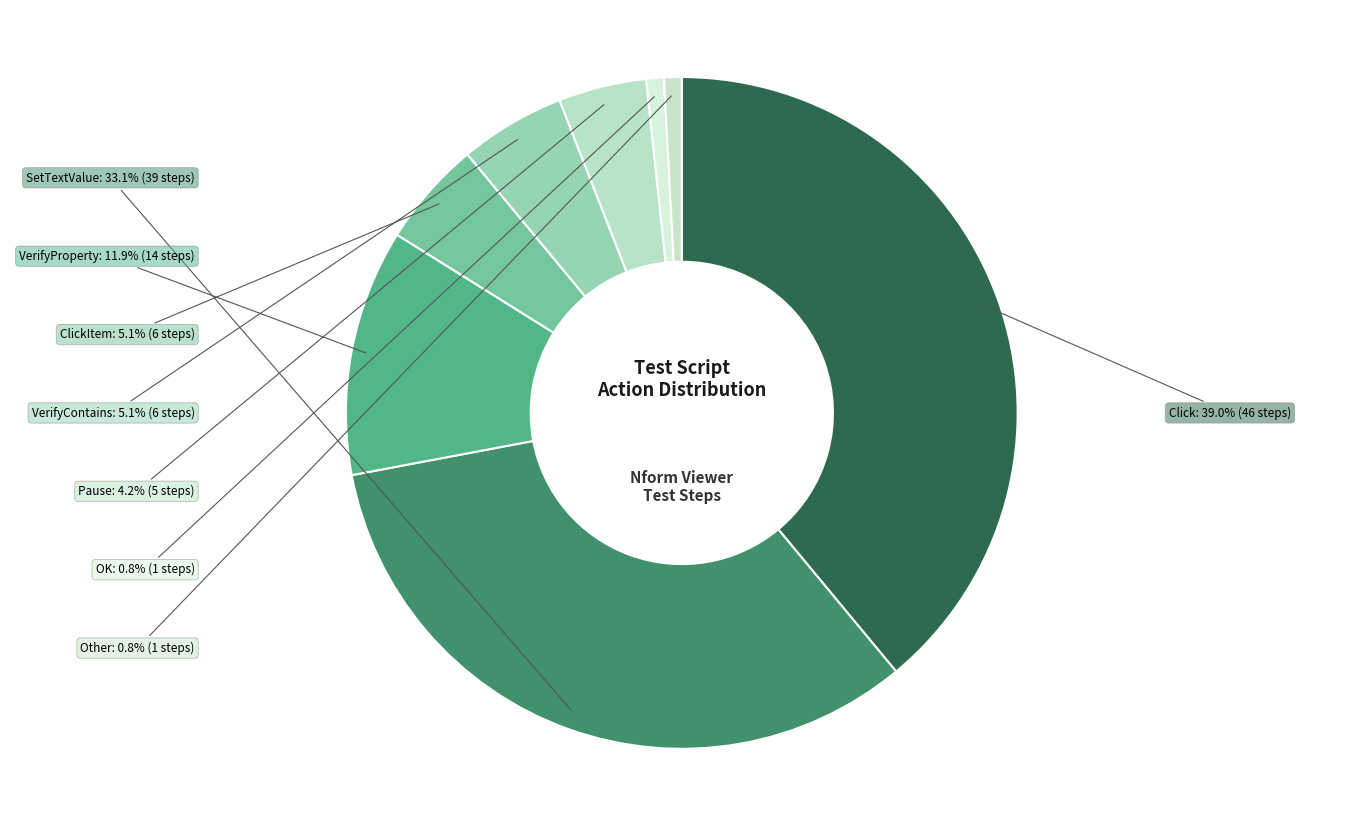

Rank the categories by value from lowest to highest.

OK, Other, Pause, ClickItem, VerifyContains, VerifyProperty, SetTextValue, Click